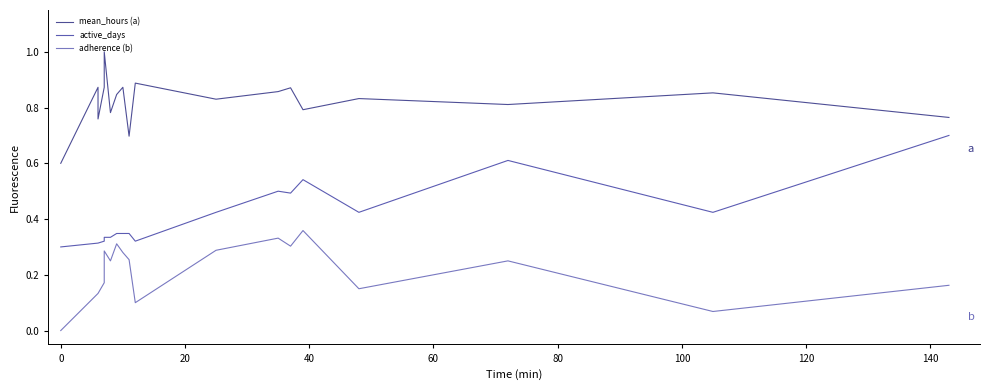

Is it true that active_days equals 0.4 at 80?

False